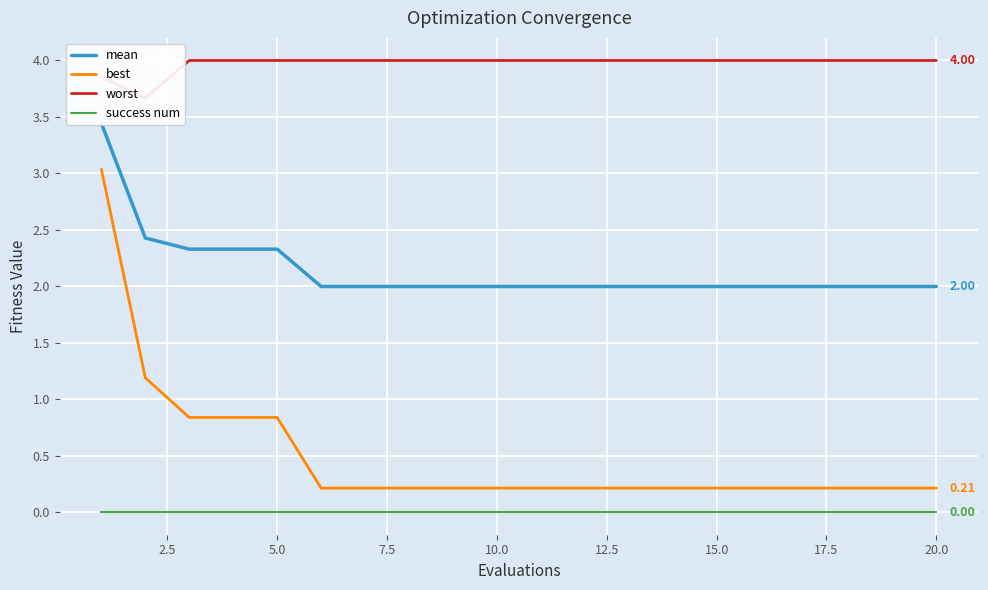

Which series has the largest total across all categories?

worst